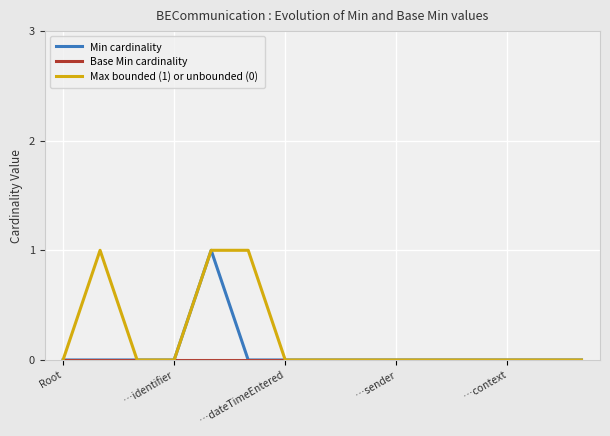

Which series has the largest total across all categories?

Max bounded (1) or unbounded (0)